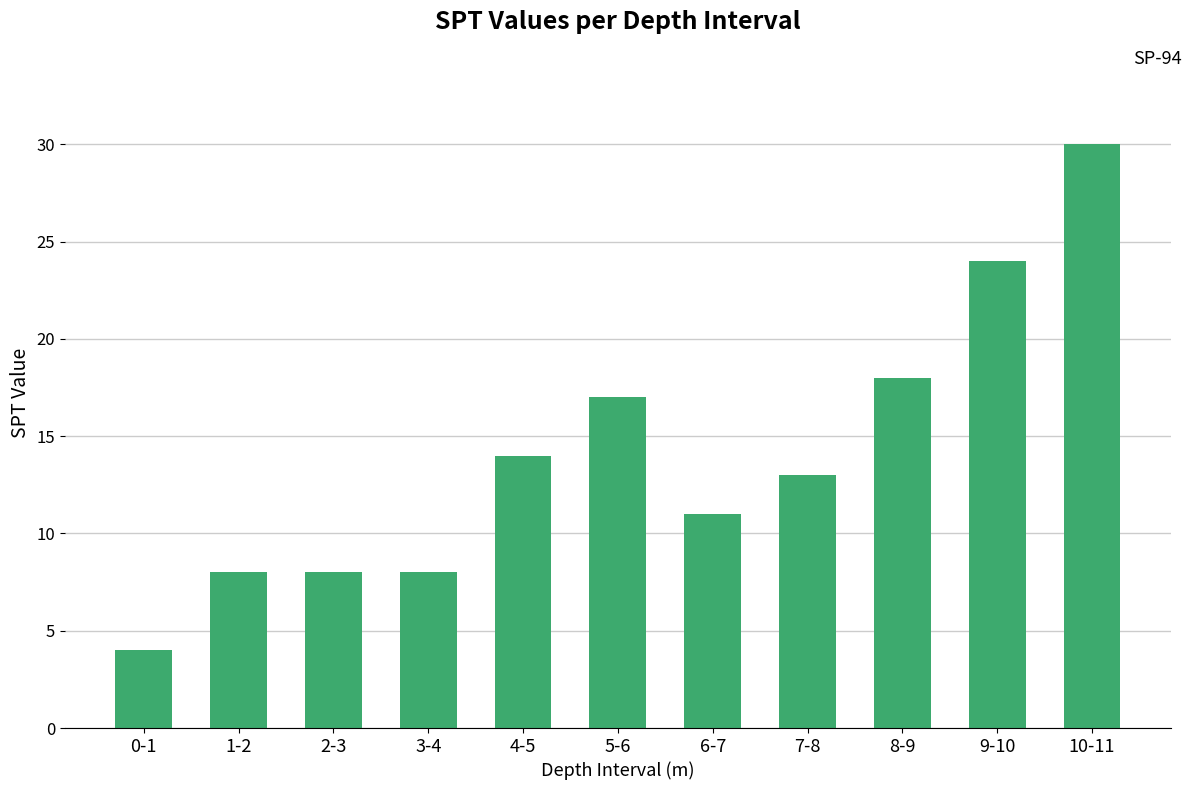

The value at 3-4 is 4. True or false?

False